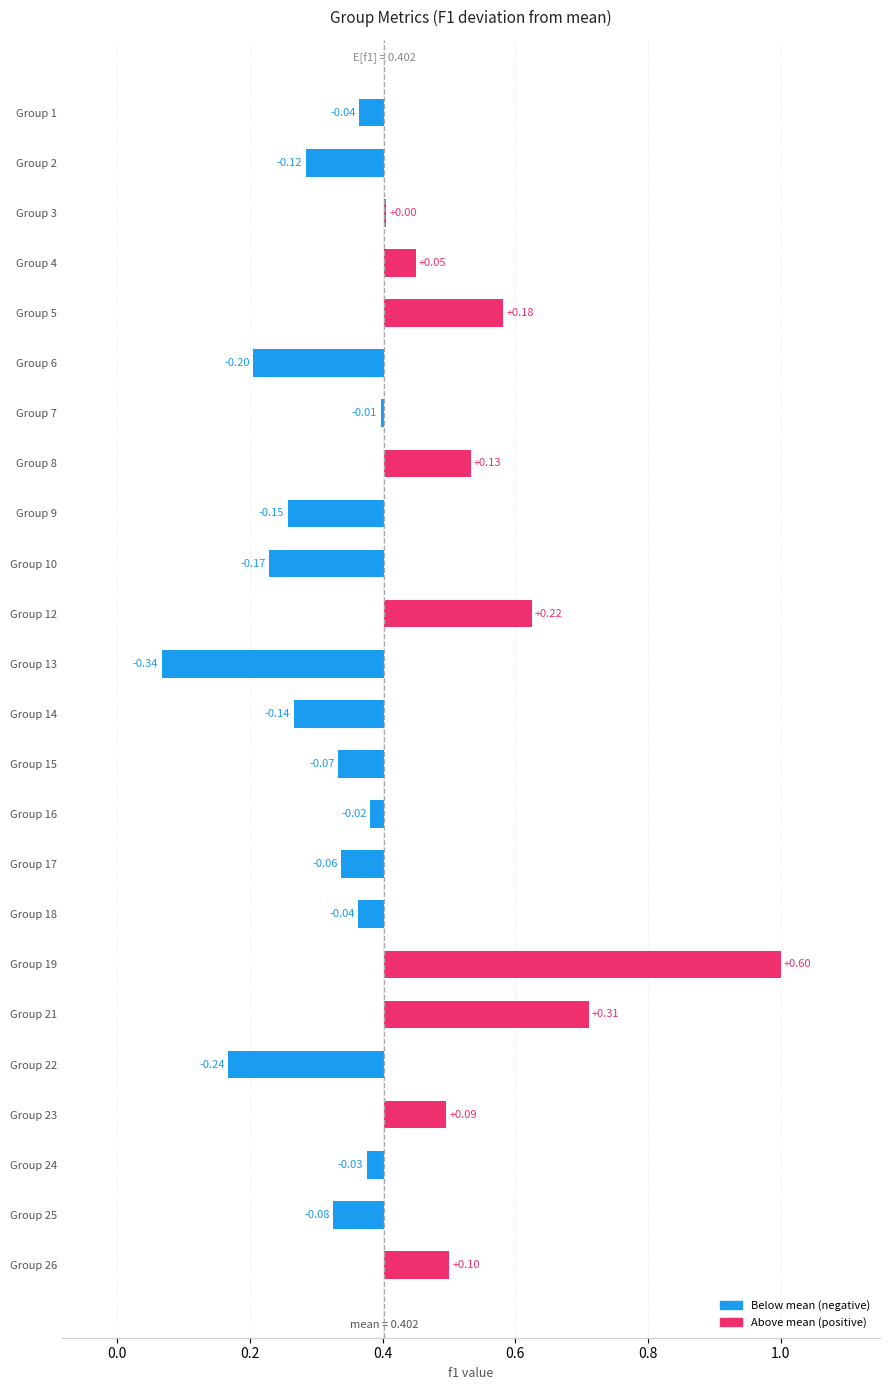

True or false: the data shows -0.0 at Group 24.

False